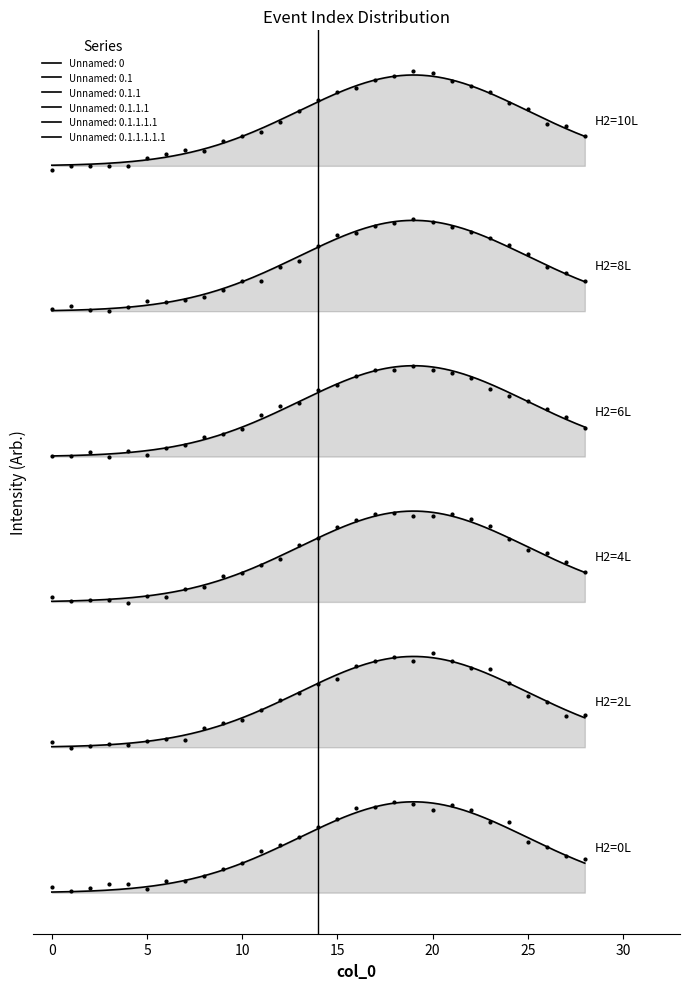

Which series has the largest total across all categories?

Unnamed: 0